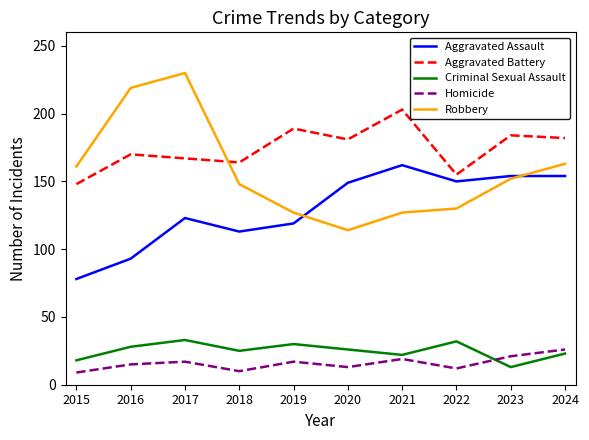

What is the sum of all Homicide values?

159